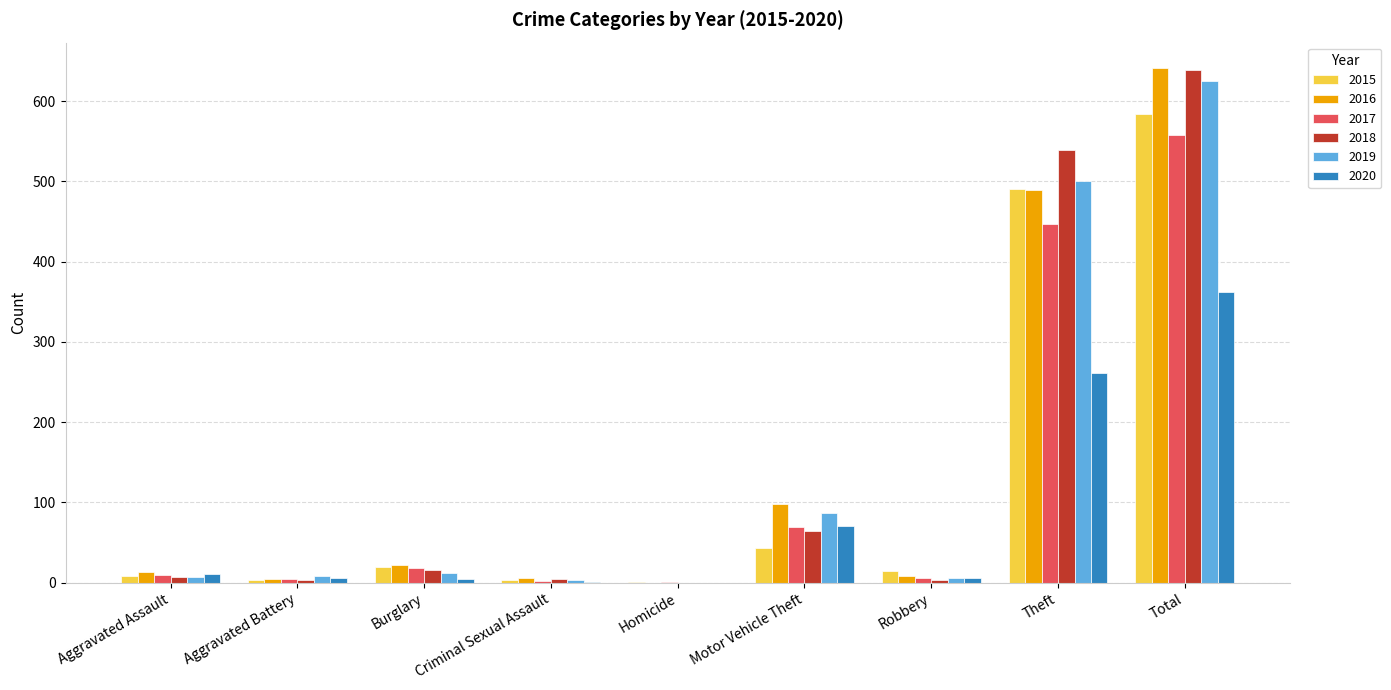

The value of 2019 at Homicide is -210. True or false?

False